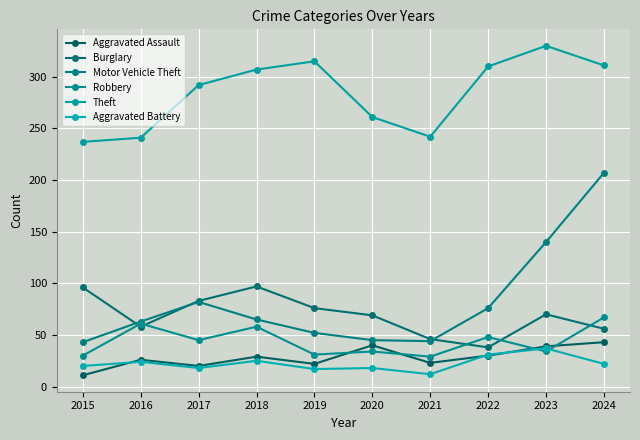

True or false: Aggravated Battery has more than 2 interior local peaks.

True